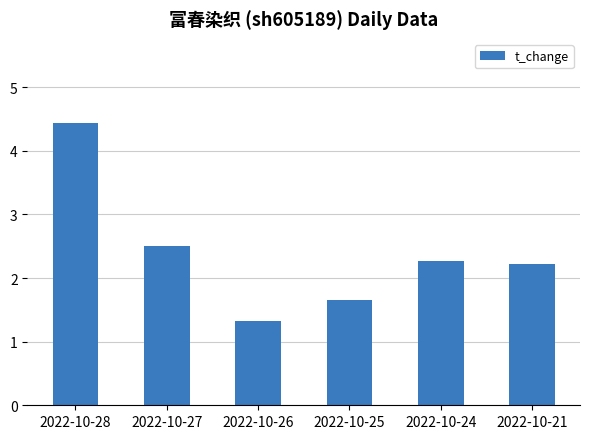

What is the value of the 1st bar from the left?

4.4